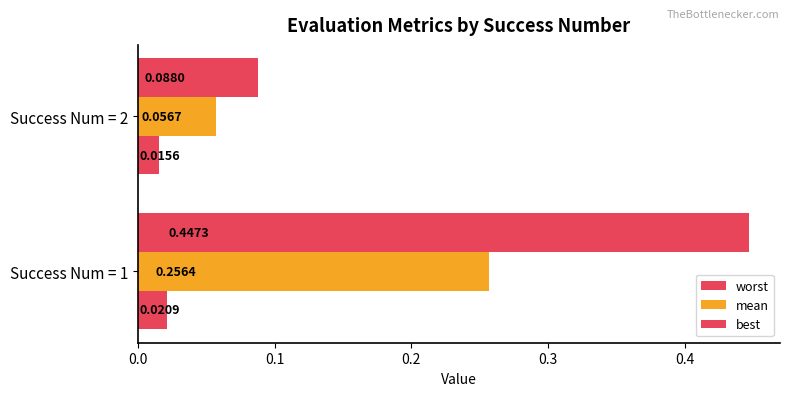

How many categories are shown in the chart?

2